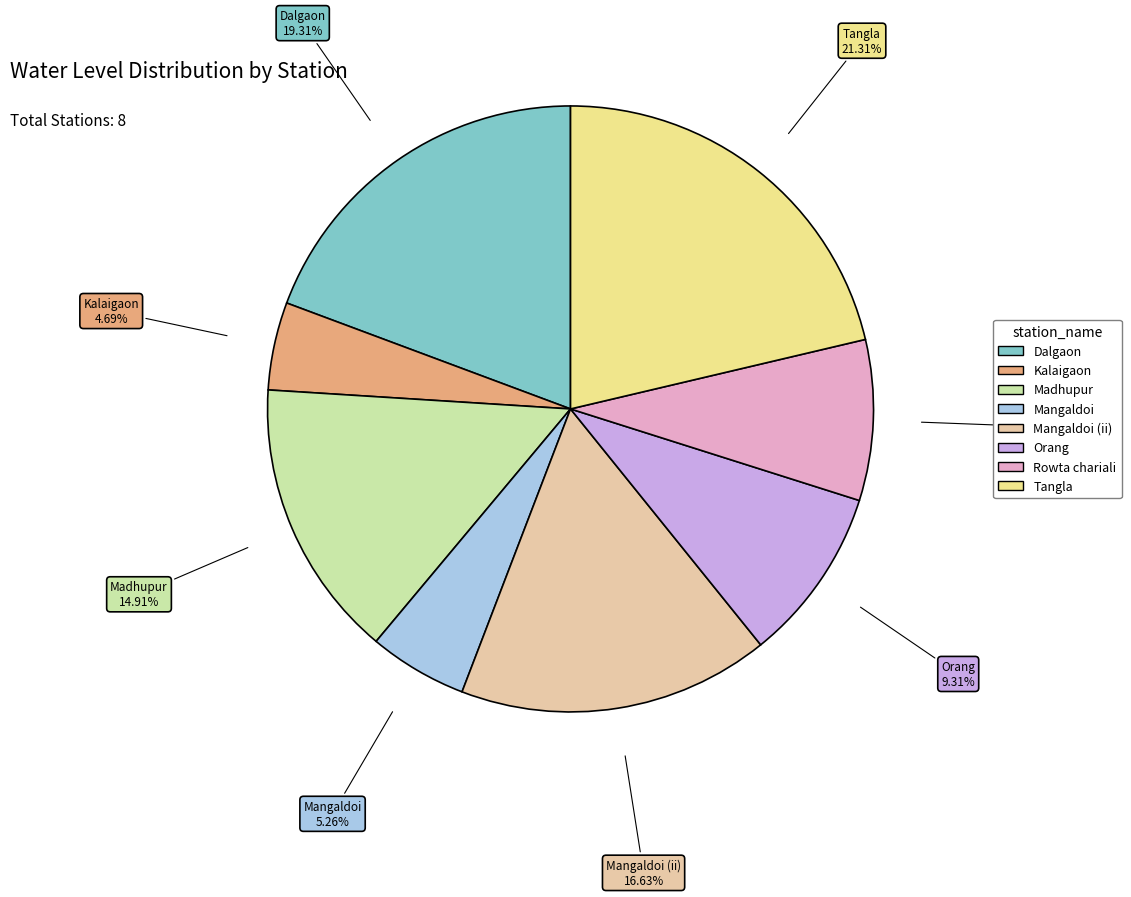

Rank the categories by value from highest to lowest.

Tangla, Dalgaon, Mangaldoi (ii), Madhupur, Orang, Rowta chariali, Mangaldoi, Kalaigaon